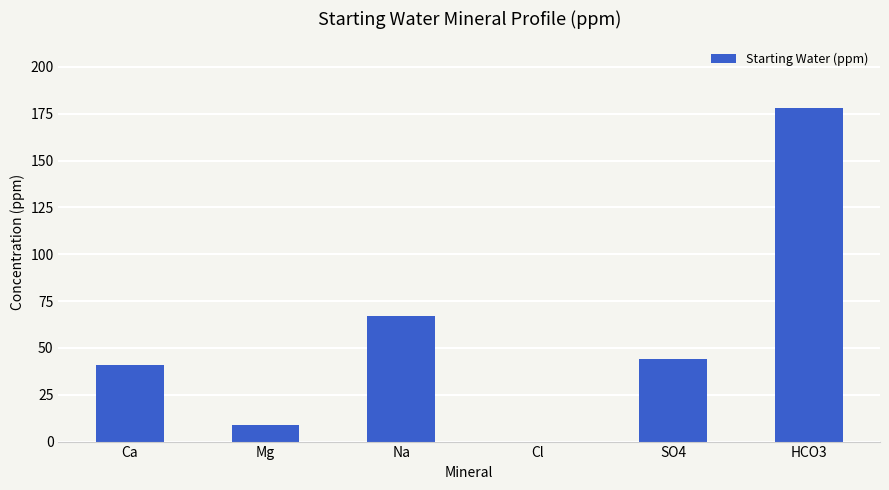

Is it true that the value at Na is 67?

True